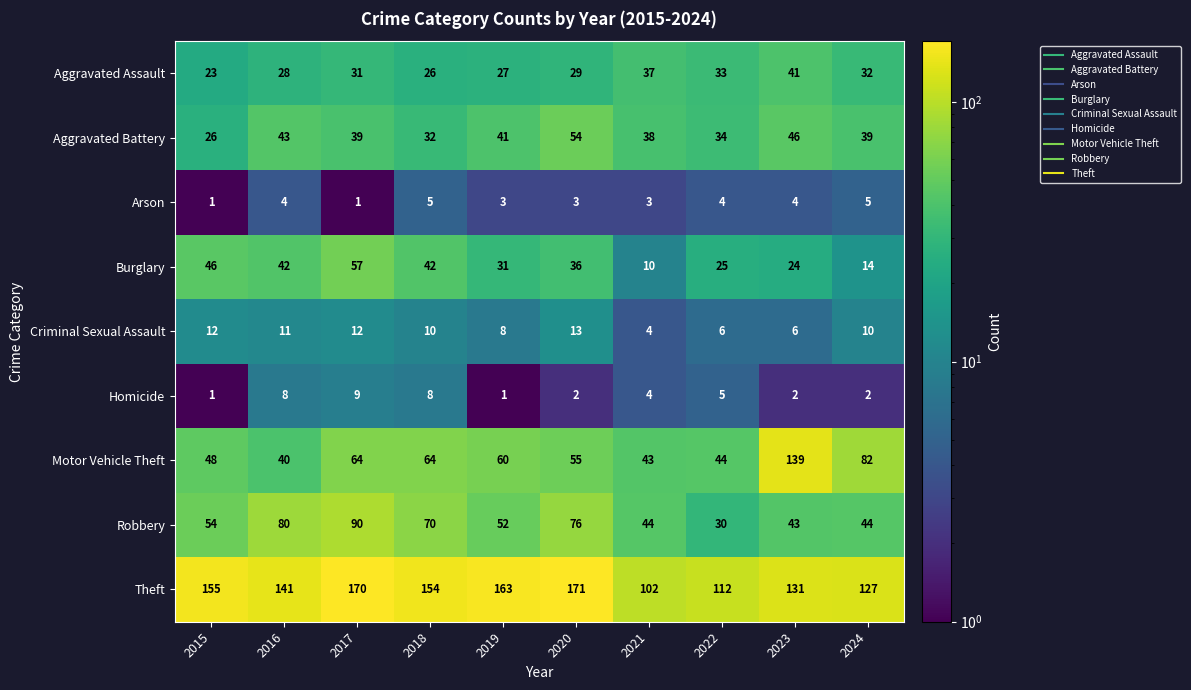

Which series has the largest range (max minus min)?

Motor Vehicle Theft